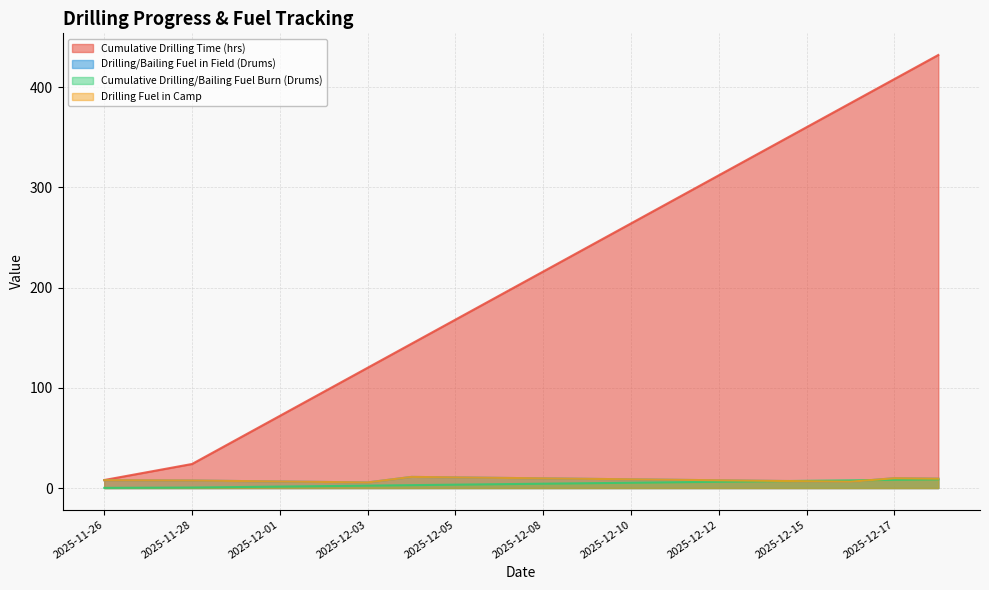

True or false: Cumulative Drilling/Bailing Fuel Burn (Drums) and Drilling Fuel in Camp intersect in this chart.

True